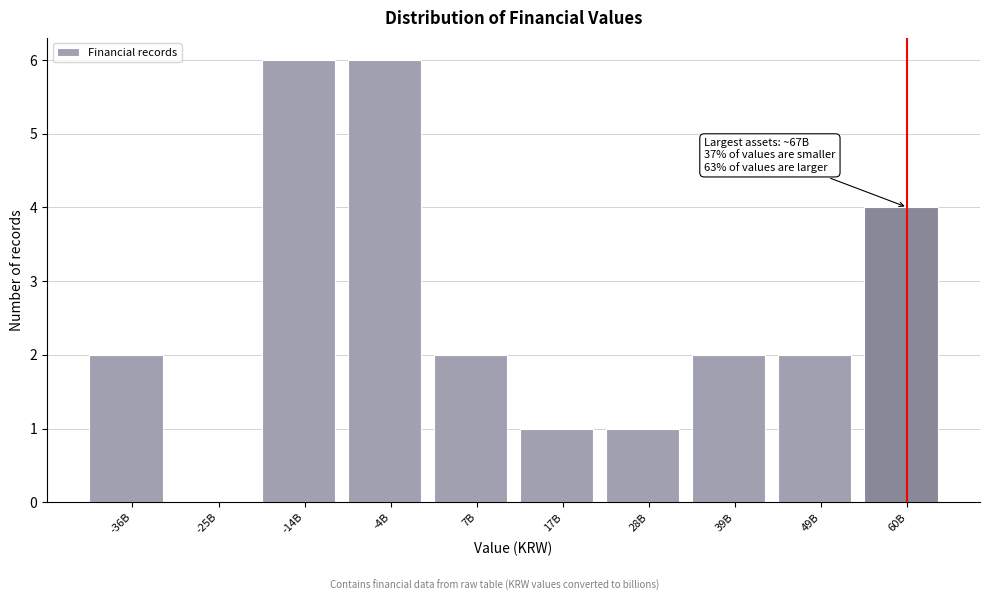

Reading right to left, what are all the values shown in this chart?

60B=4	49B=2	39B=2	28B=1	17B=1	7B=2	-4B=6	-14B=6	-25B=0	-36B=2